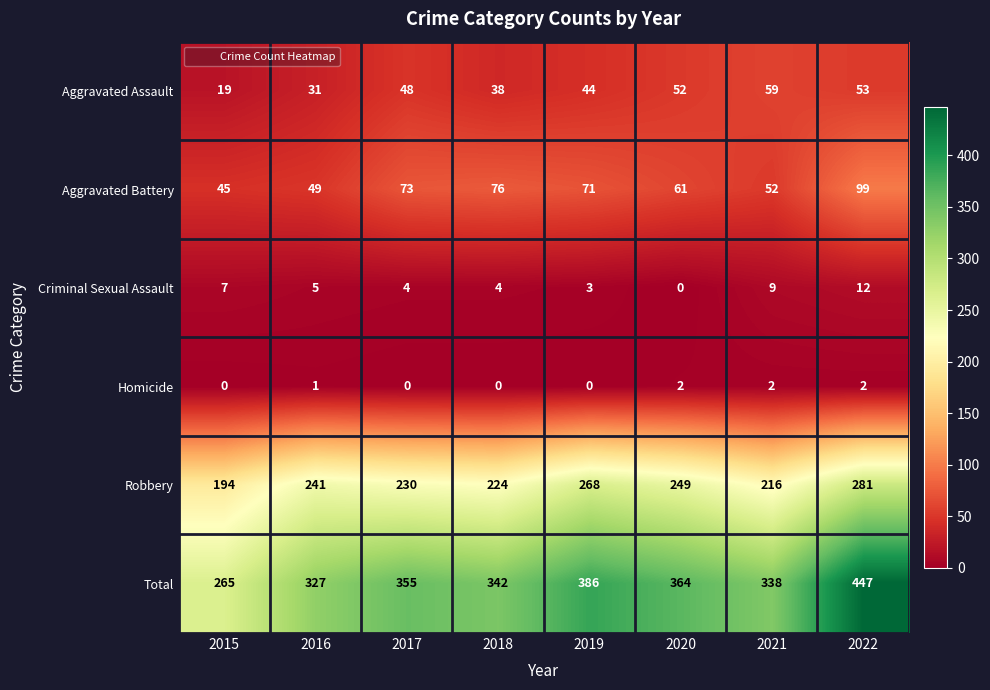

True or false: Homicide has a value of 1 at 2019.

False